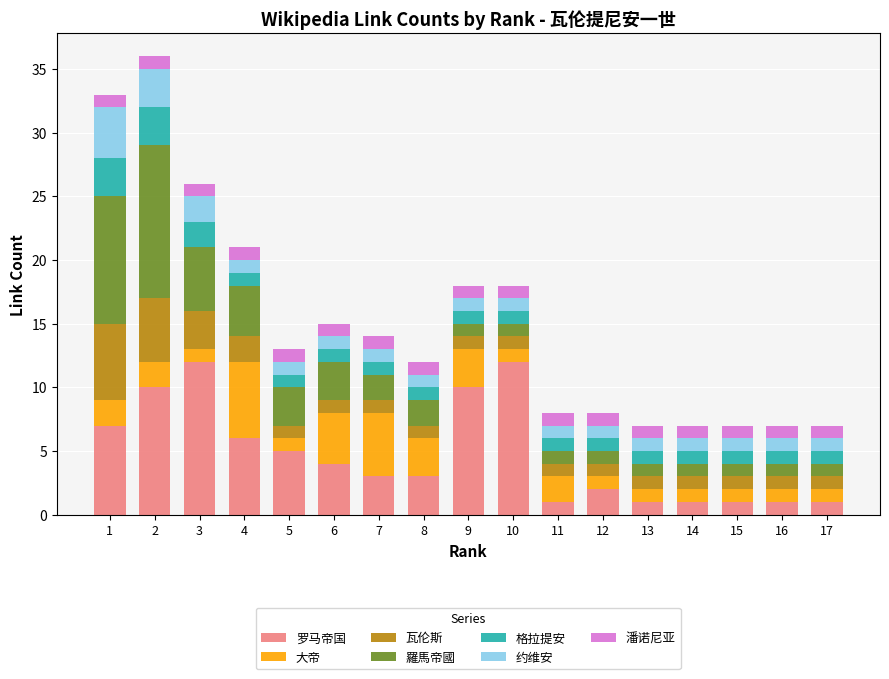

True or false: 罗马帝国 has a value of 12 at 3.

True